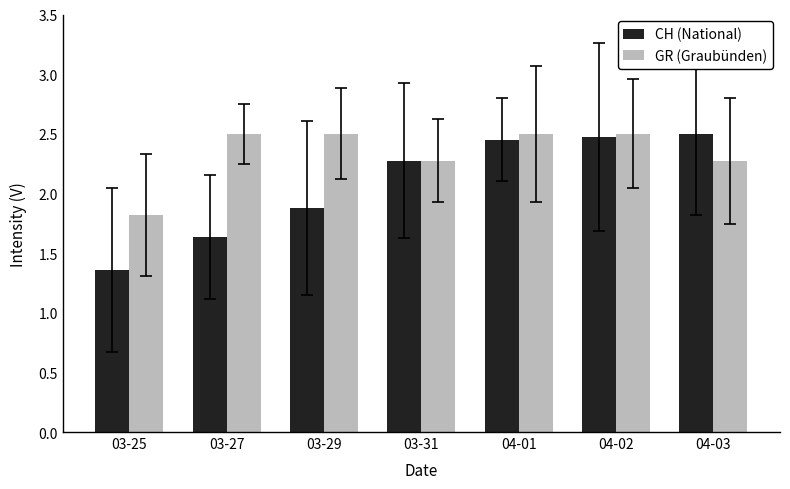

List the series in order of their overall mean, highest first.

GR (Graubünden), CH (National)